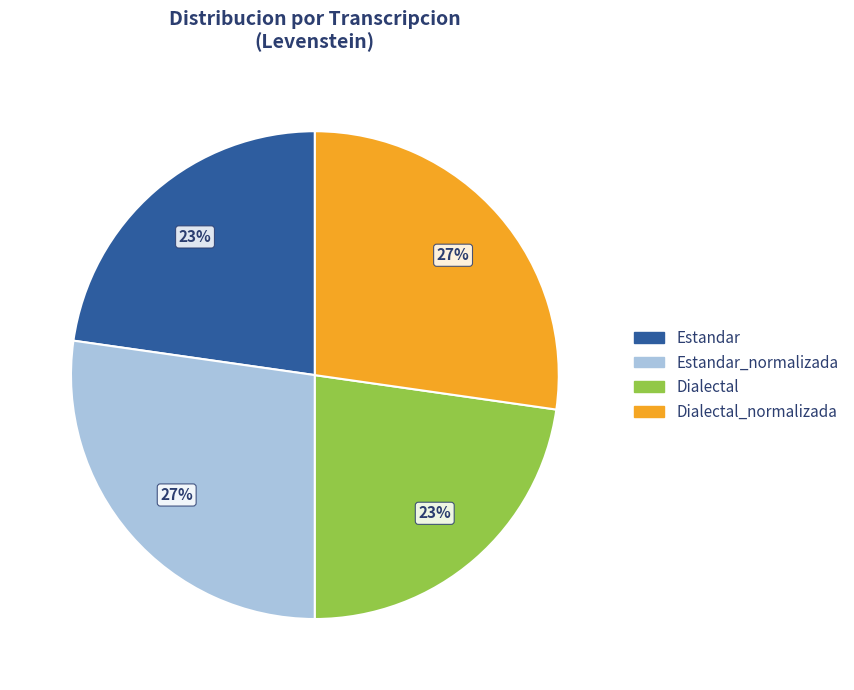

Is there a majority slice in this chart?

No